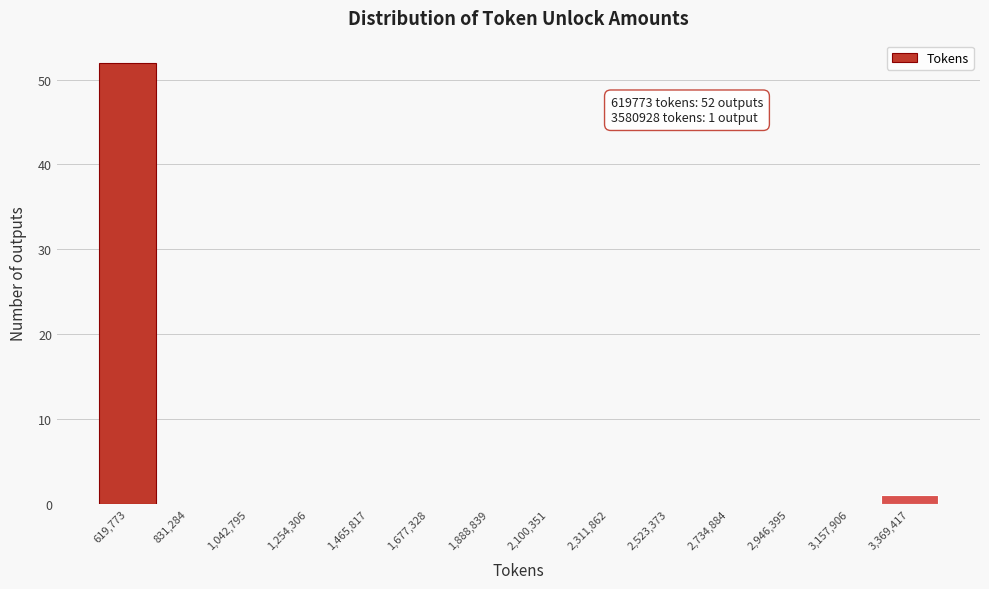

Reading left to right, extract all data points from this chart.

619,773=52	831,284=0	1,042,795=0	1,254,306=0	1,465,817=0	1,677,328=0	1,888,839=0	2,100,351=0	2,311,862=0	2,523,373=0	2,734,884=0	2,946,395=0	3,157,906=0	3,369,417=1